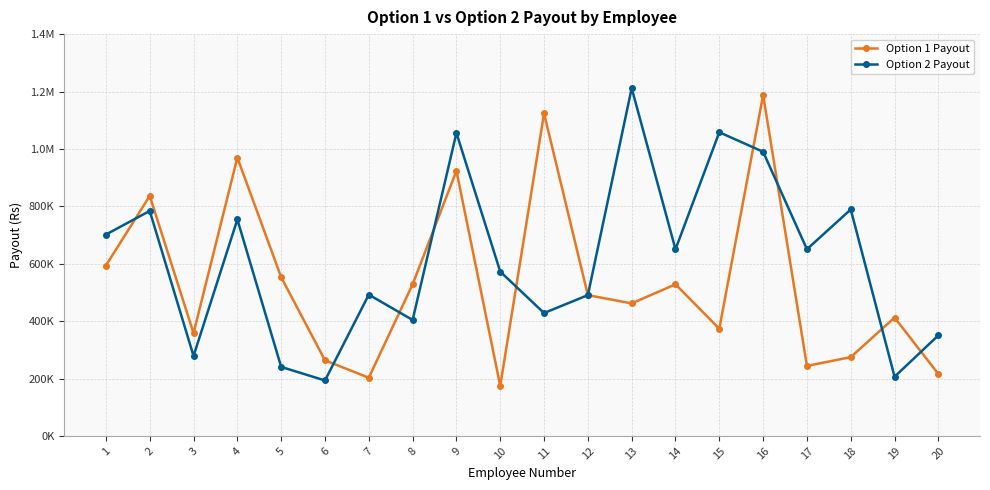

True or false: Option 2 Payout has a value of 113728.3 at 6.

False